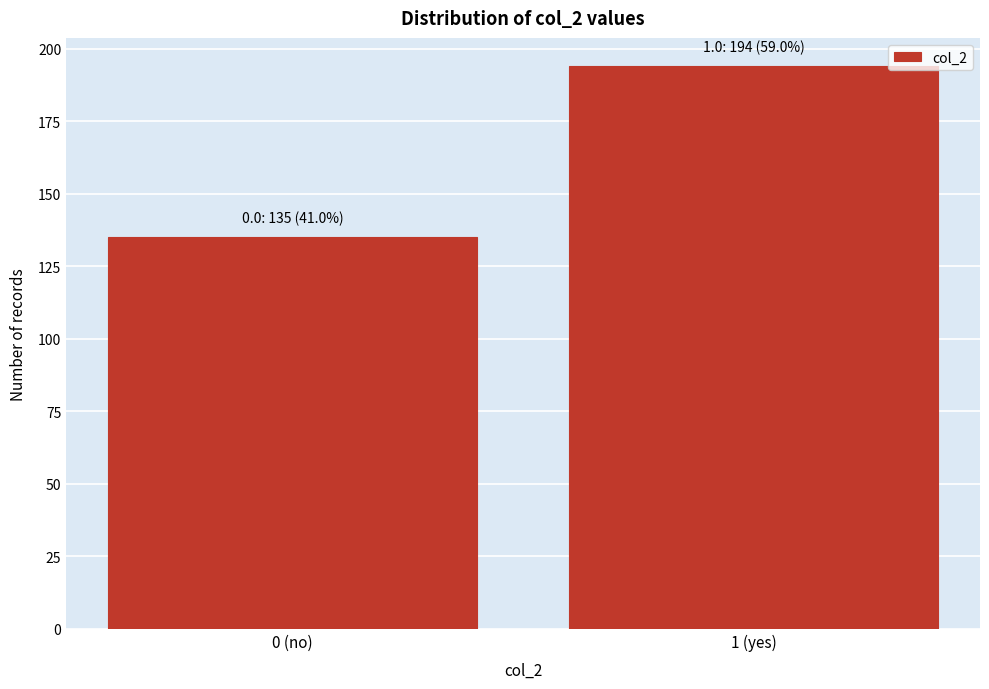

Reading left to right, extract all data points from this chart.

135	194